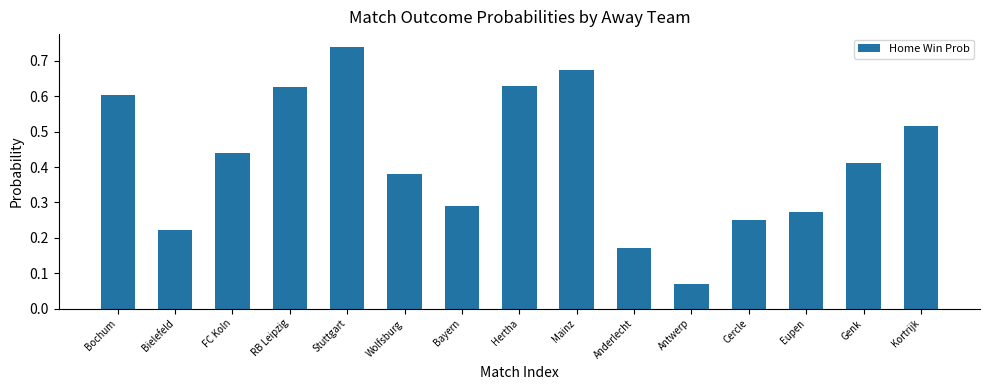

What is the sum of the values at Hertha and Bayern?

0.9